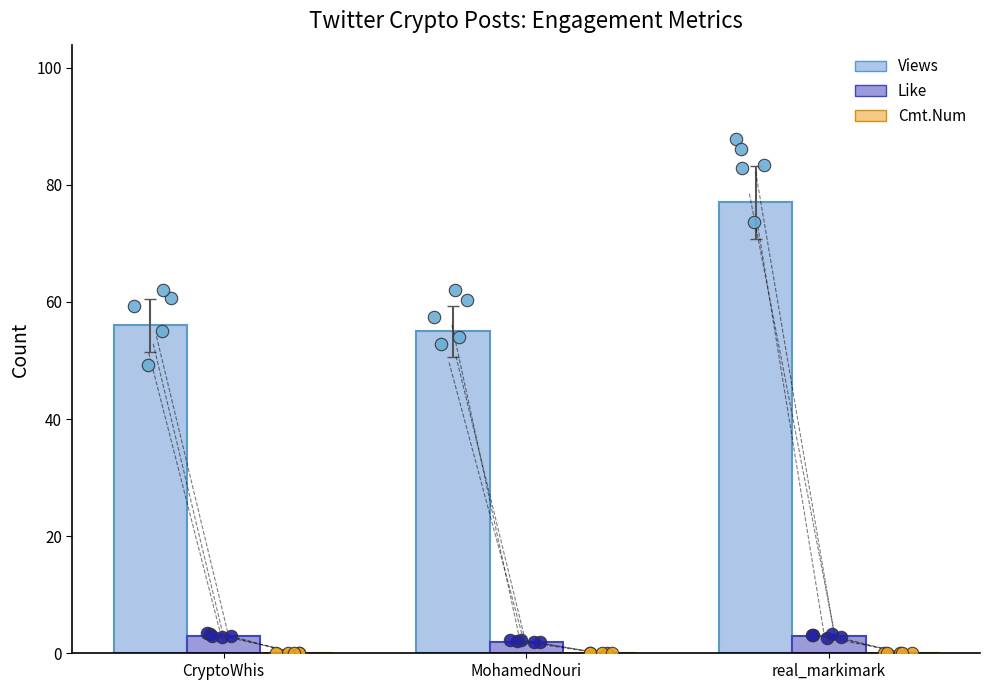

What are all the series names shown in the legend?

Views, Like, Cmt.Num